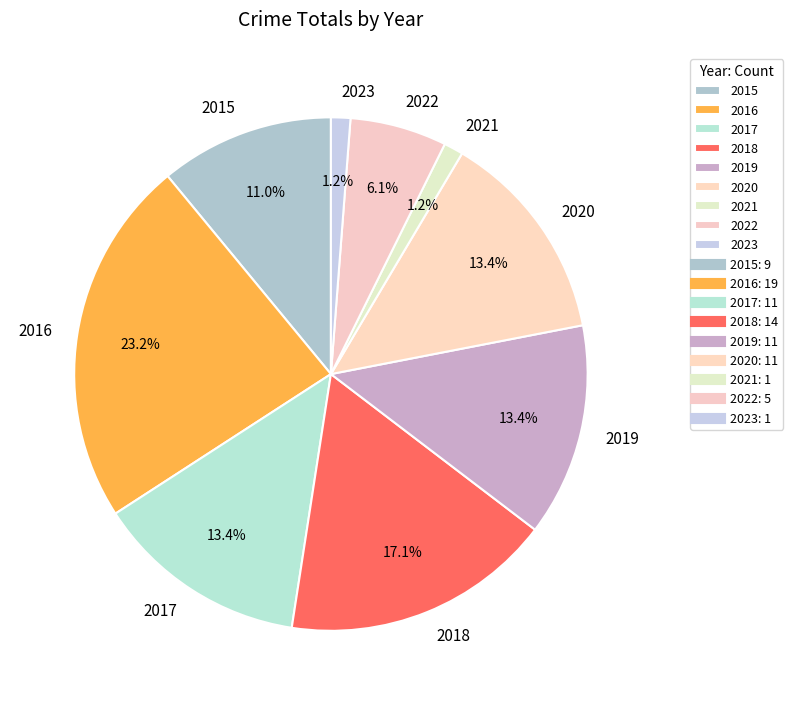

Which category has the biggest portion of the pie?

2016